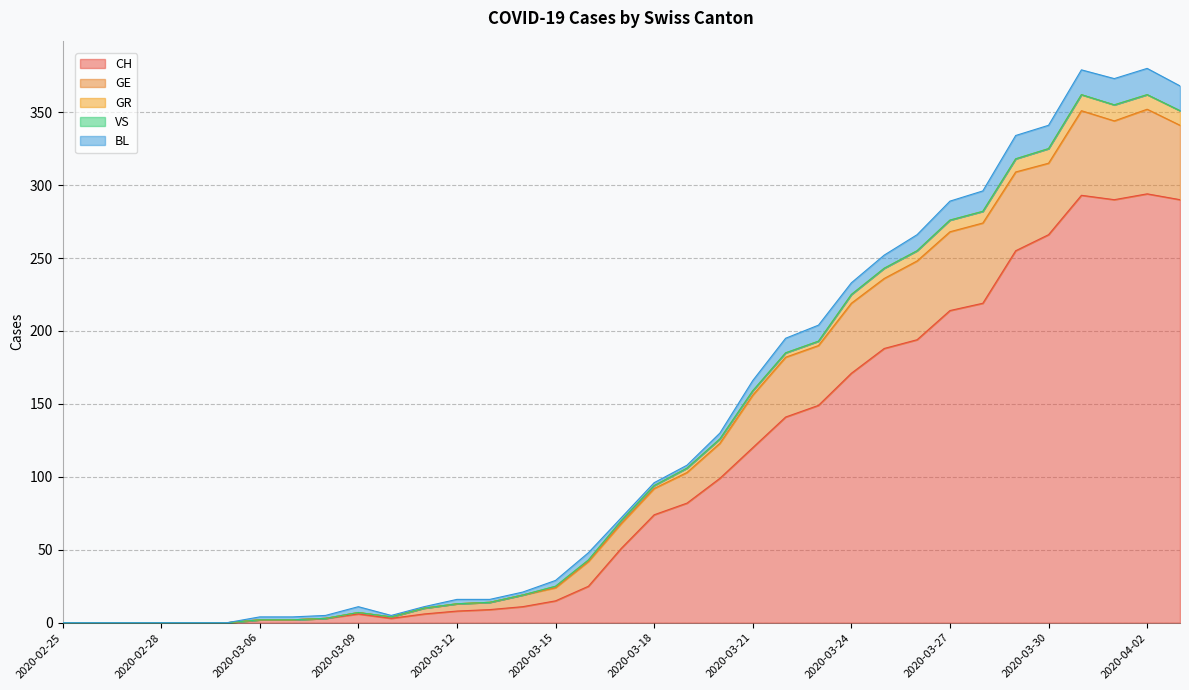

Rank the categories by GR value from highest to lowest.

2020-03-31, 2020-04-01, 2020-03-30, 2020-04-02, 2020-04-03, 2020-03-29, 2020-03-27, 2020-03-28, 2020-03-25, 2020-03-26, 2020-03-24, 2020-03-19, 2020-03-20, 2020-03-21, 2020-03-22, 2020-03-23, 2020-03-17, 2020-03-18, 2020-03-15, 2020-03-16, 2020-02-25, 2020-02-26, 2020-02-27, 2020-02-28, 2020-02-29, 2020-03-01, 2020-03-06, 2020-03-07, 2020-03-08, 2020-03-09, 2020-03-10, 2020-03-11, 2020-03-12, 2020-03-13, 2020-03-14